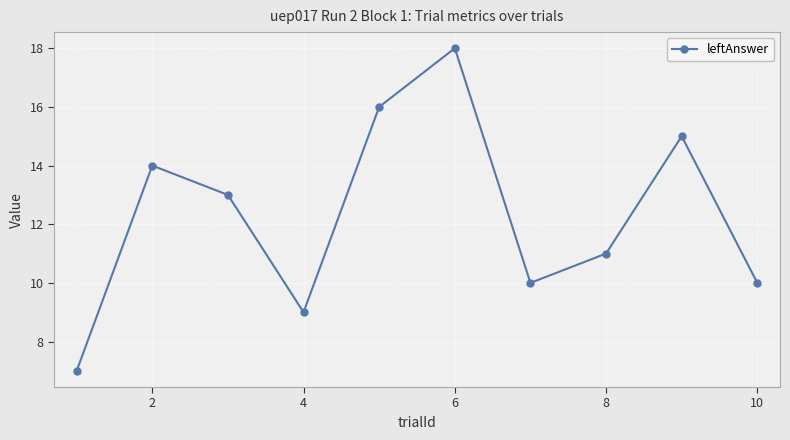

What is the smallest value displayed?

7